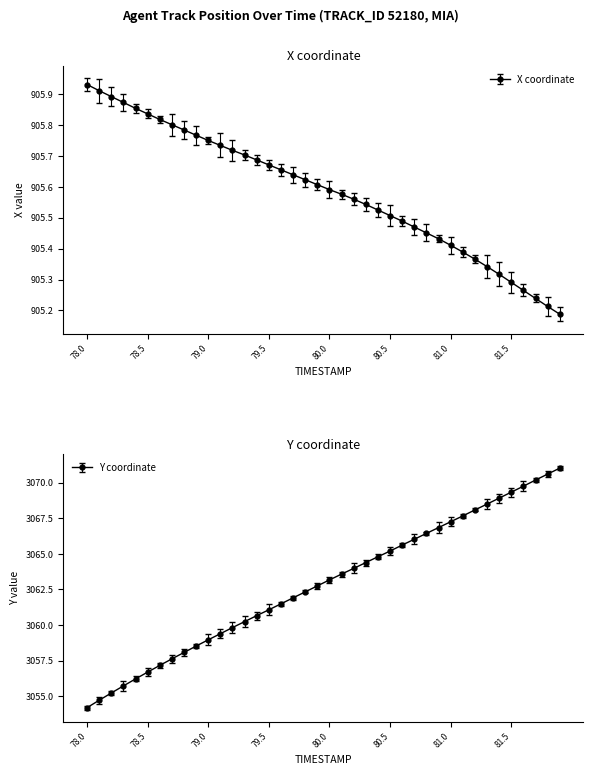

Between 78.4 and 81.8, which is larger?

78.4